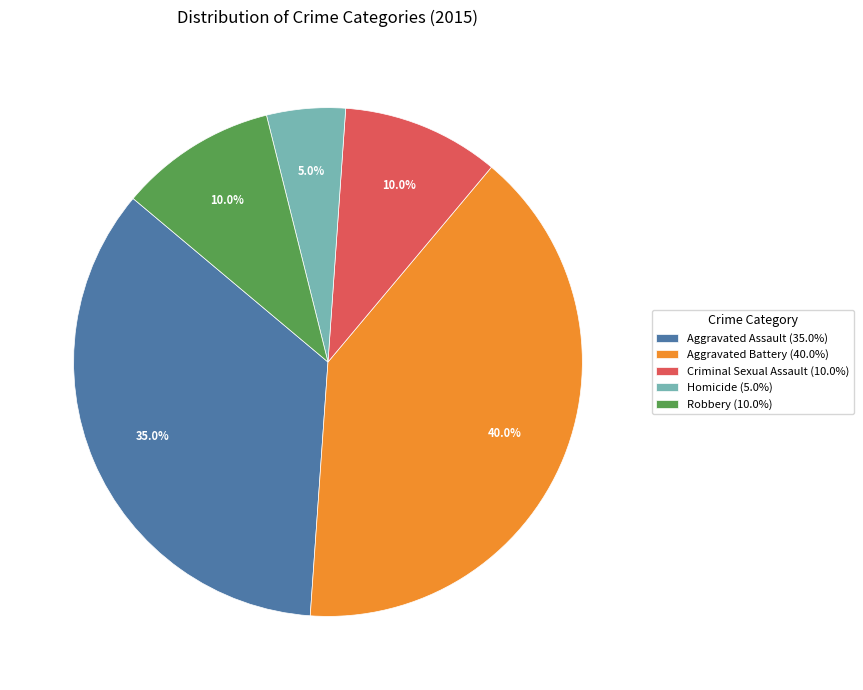

To the nearest percent, what percentage of the pie is Homicide?

5%